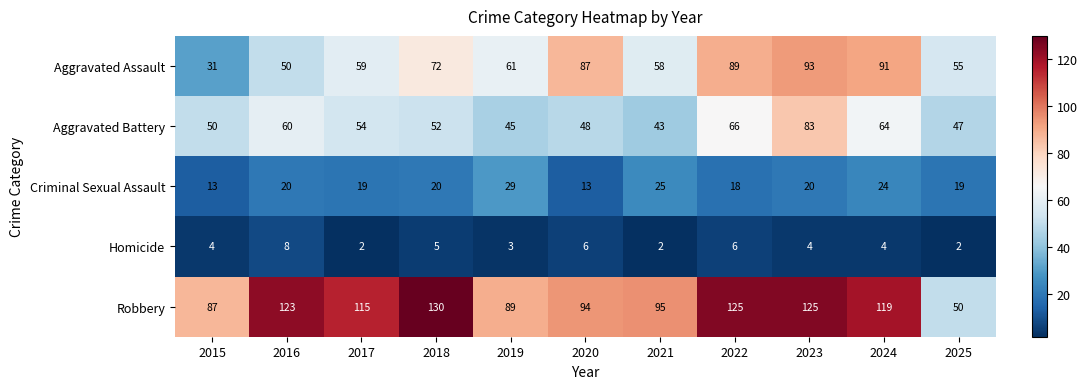

Is it true that Robbery equals 160 at 2021?

False